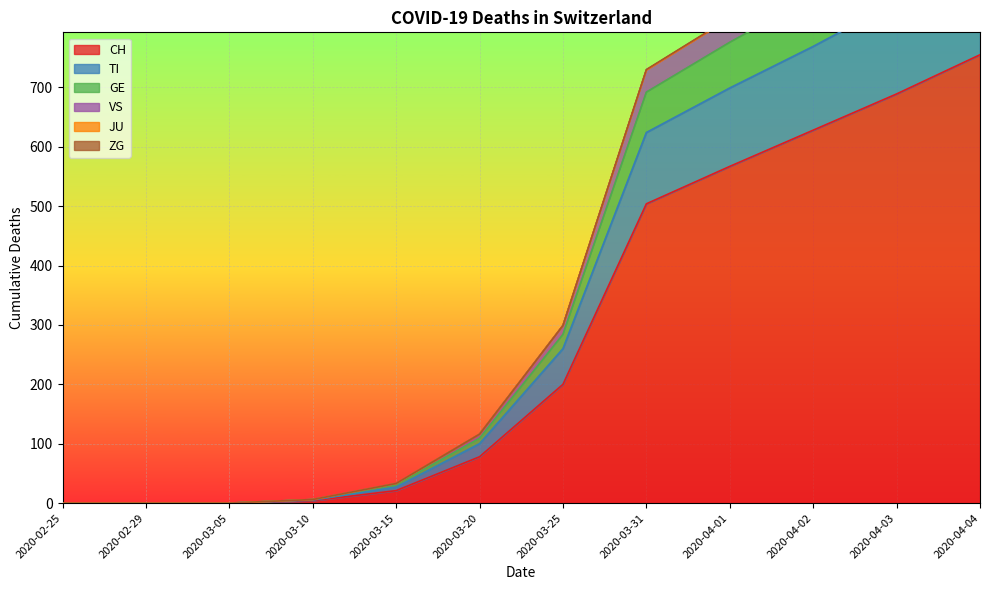

Is it true that CH equals 504 at 2020-03-31?

True